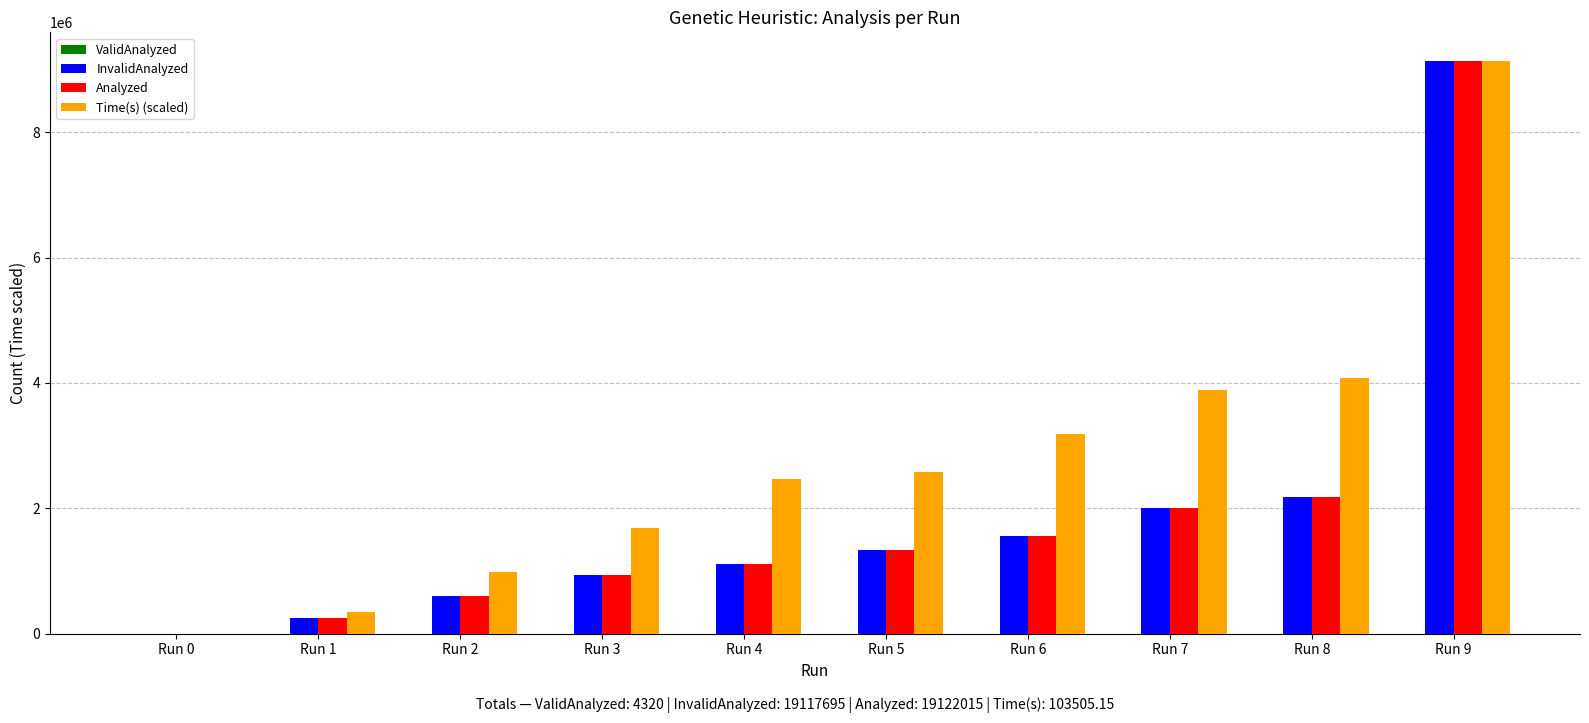

Where is Time(s) (scaled) nearest to the value 4568481?

Run 8